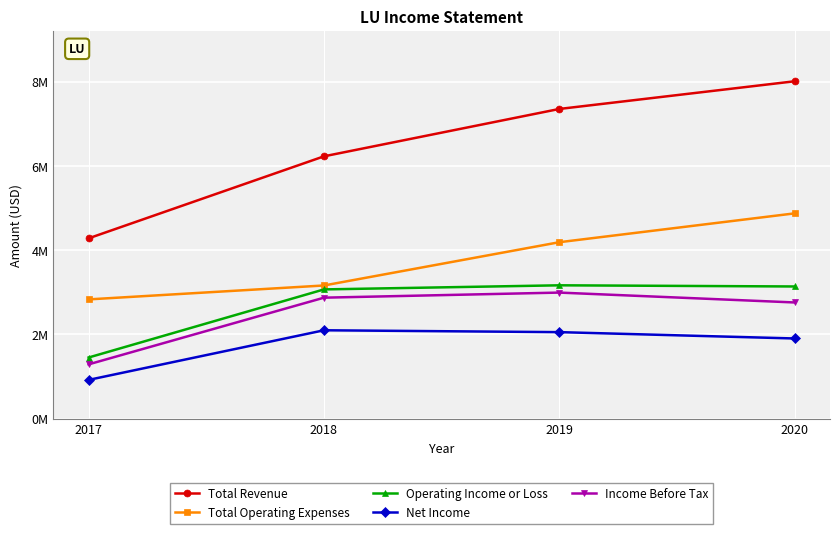

What is the highest value of the Total Operating Expenses series?

4874200